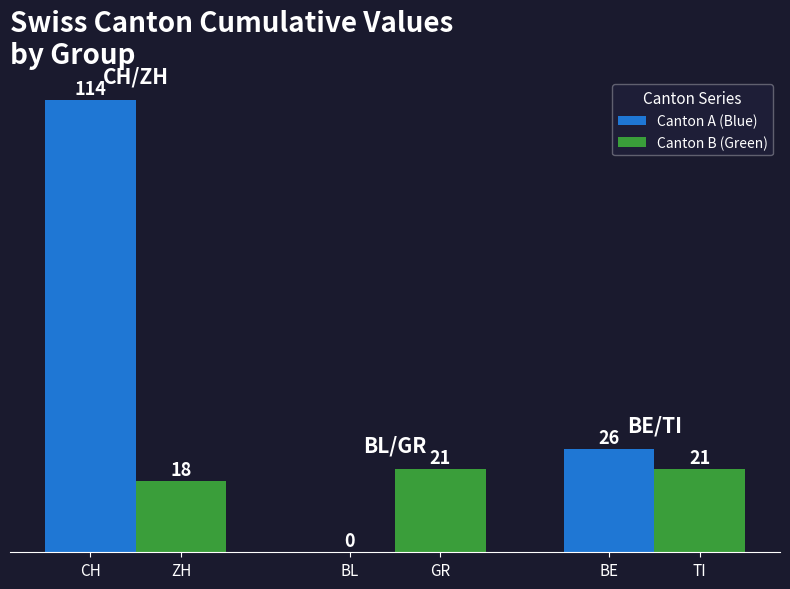

Is the value of Canton B (Green) at BL greater than the value of Canton A (Blue) at TI?

No